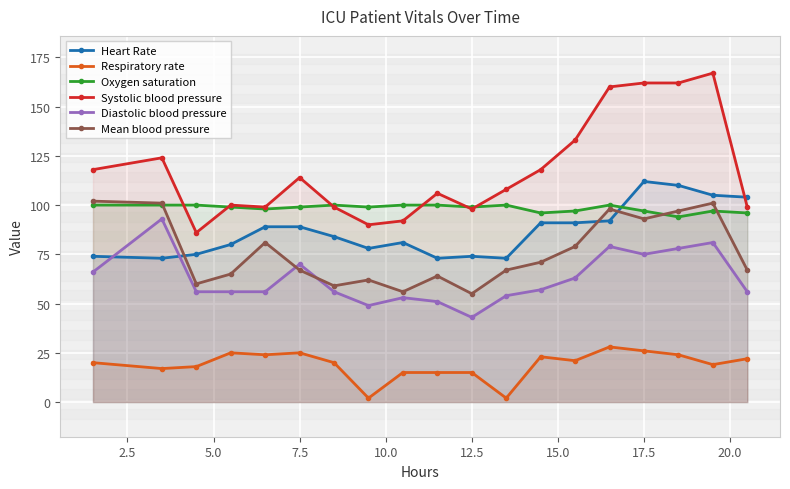

True or false: Respiratory rate and Mean blood pressure intersect in this chart.

False